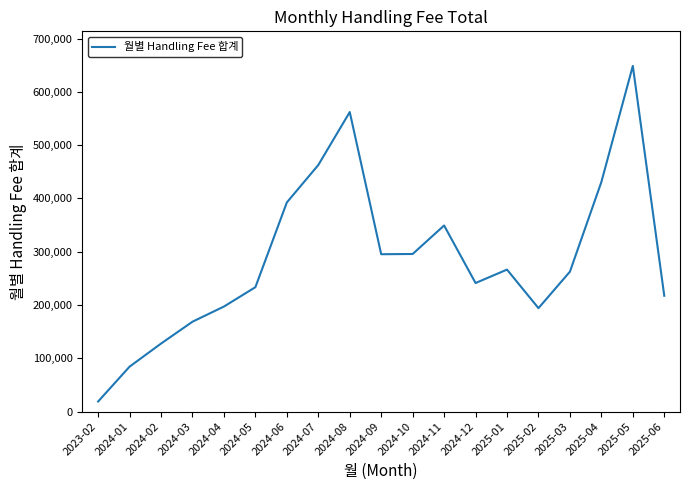

Does the chart have visible grid lines?

No